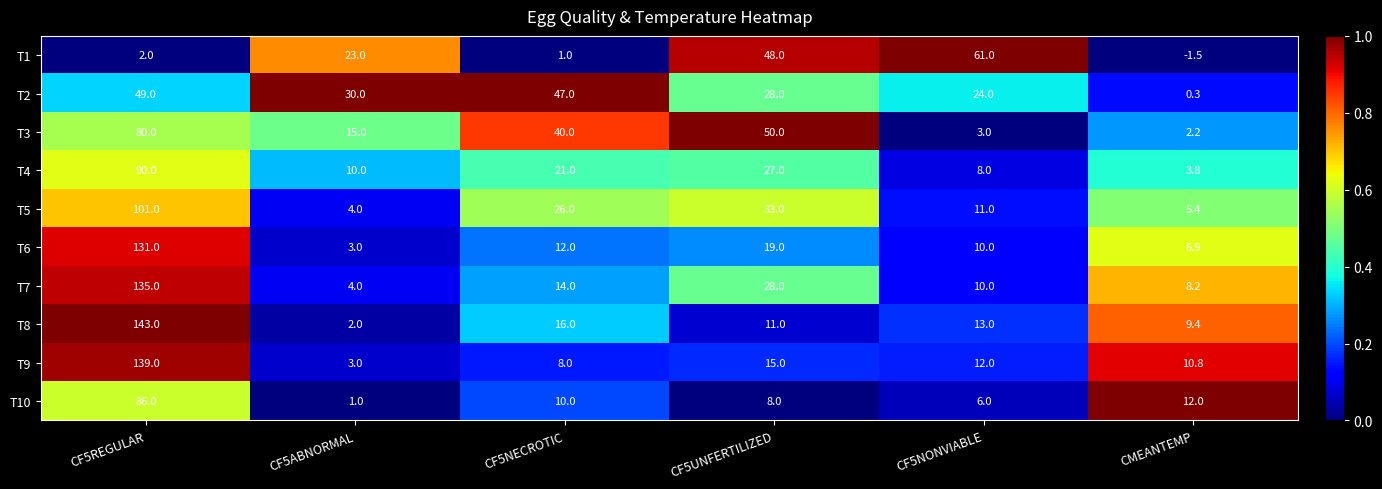

Is it true that T9 equals 15.0 at CF5UNFERTILIZED?

True